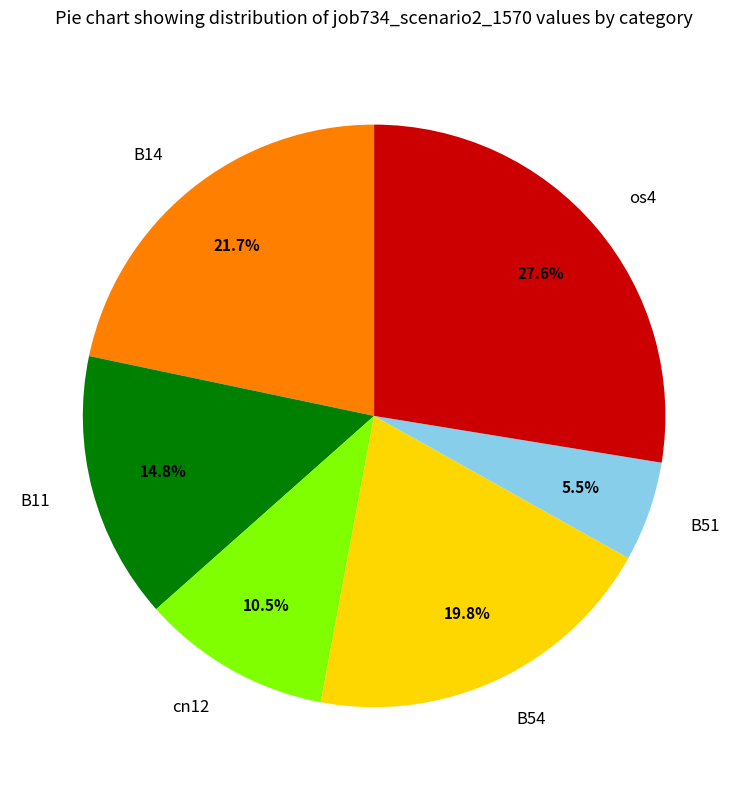

Does any single category account for the majority?

No